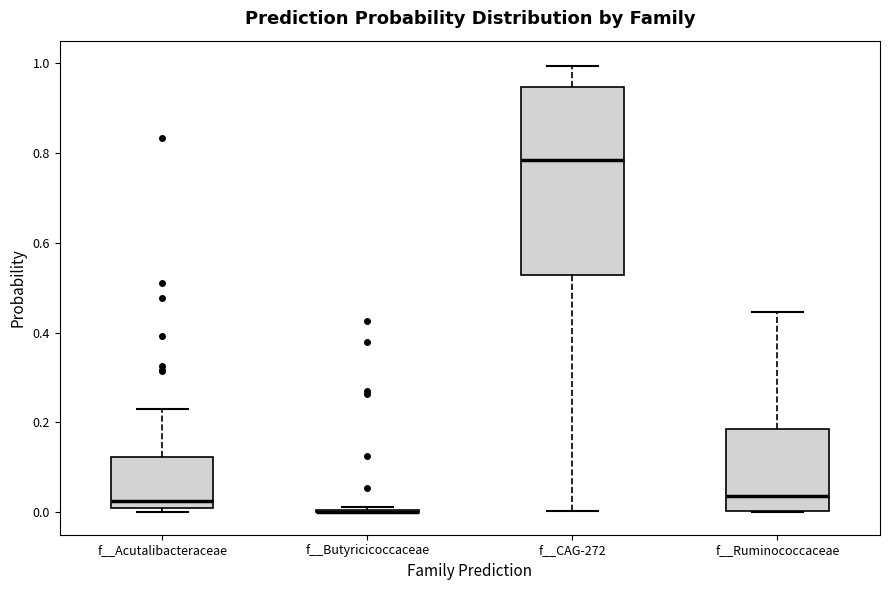

Where is the upper edge of the box for f__Acutalibacteraceae on the y-axis? The values are not printed on the chart, so give them approximately, as read against the axis.

0.12